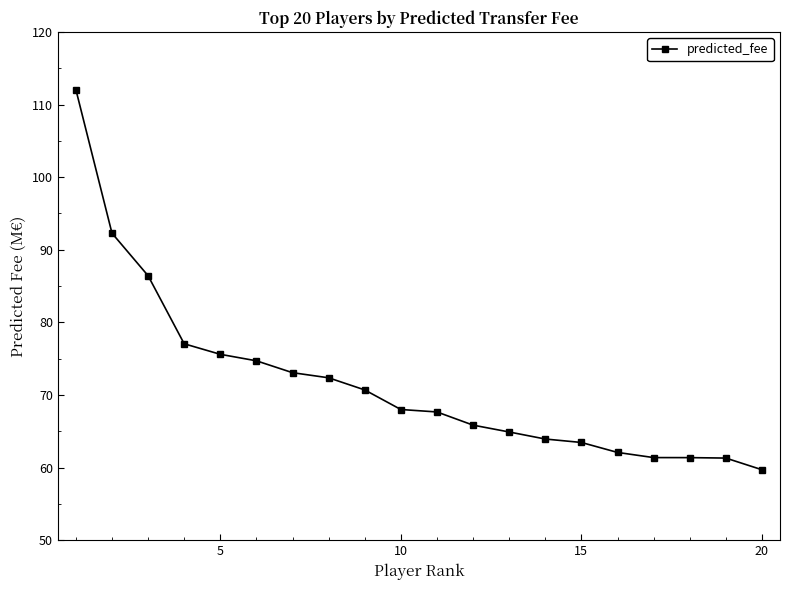

What is the maximum value shown in the chart?

112.1